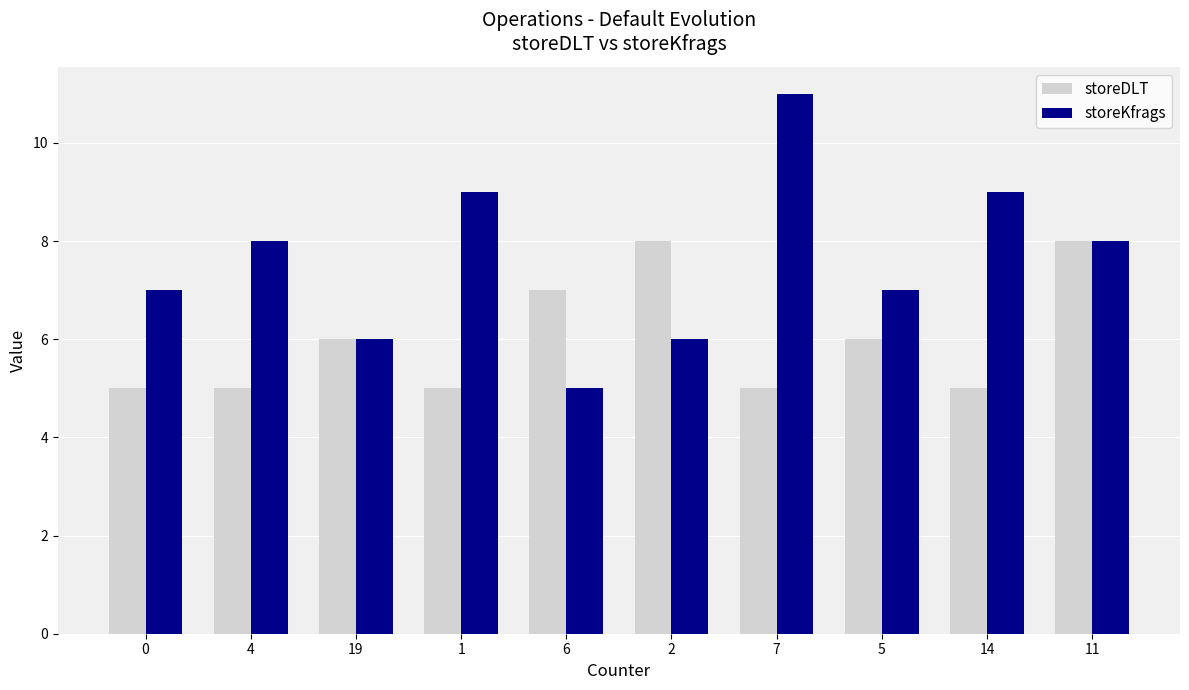

What is the spread (max minus min) of values at 1?

4